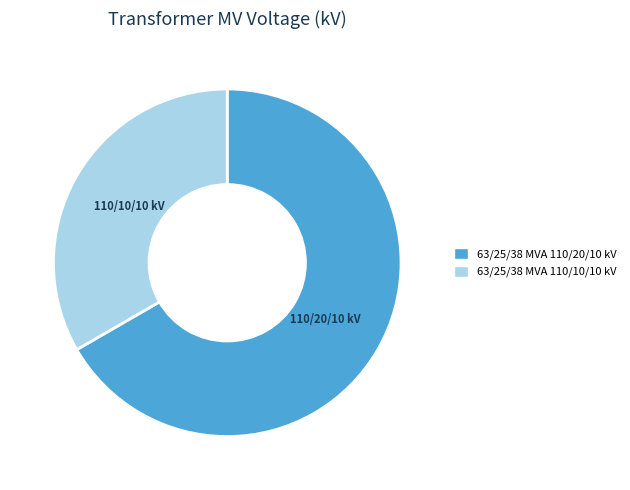

Is it true that 63/25/38 MVA 110/10/10 kV is 48% of the pie?

False